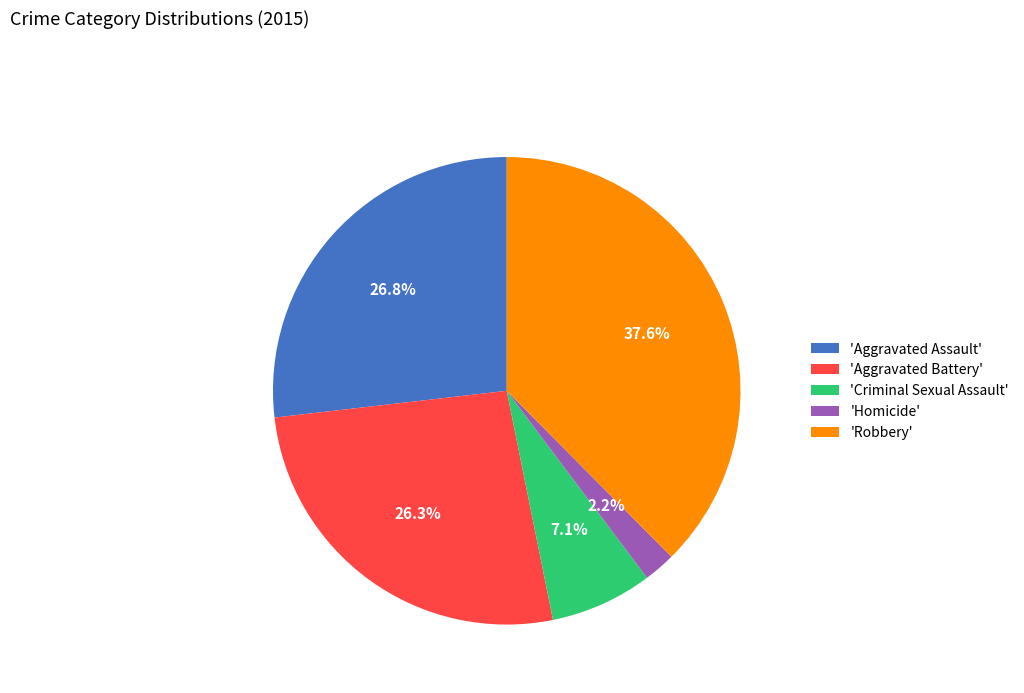

Approximately how many times larger is the value at 'Robbery' compared to 'Aggravated Battery'?

1.4